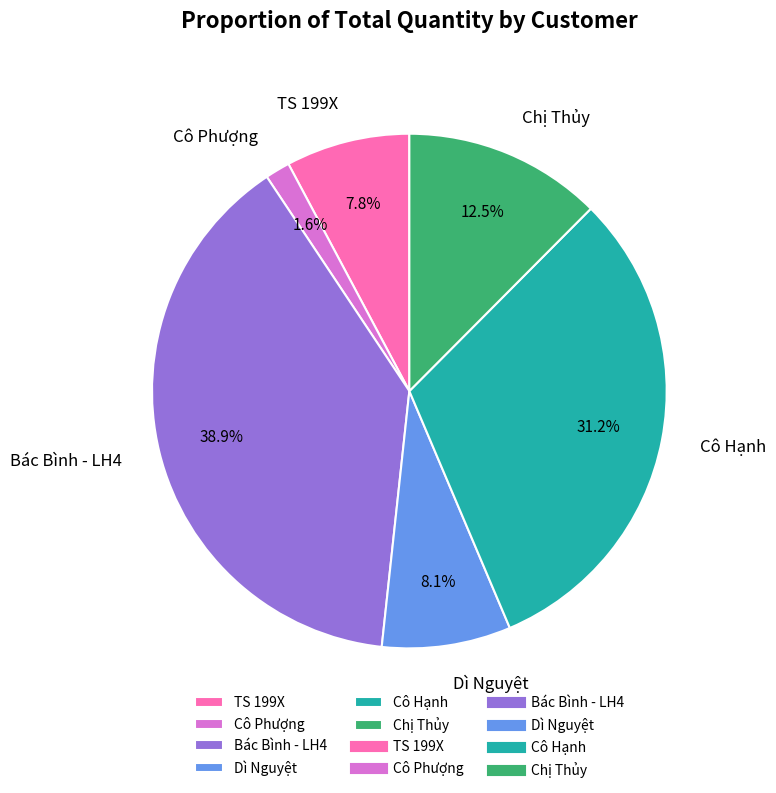

Between Chị Thủy and TS 199X, which is larger?

Chị Thủy